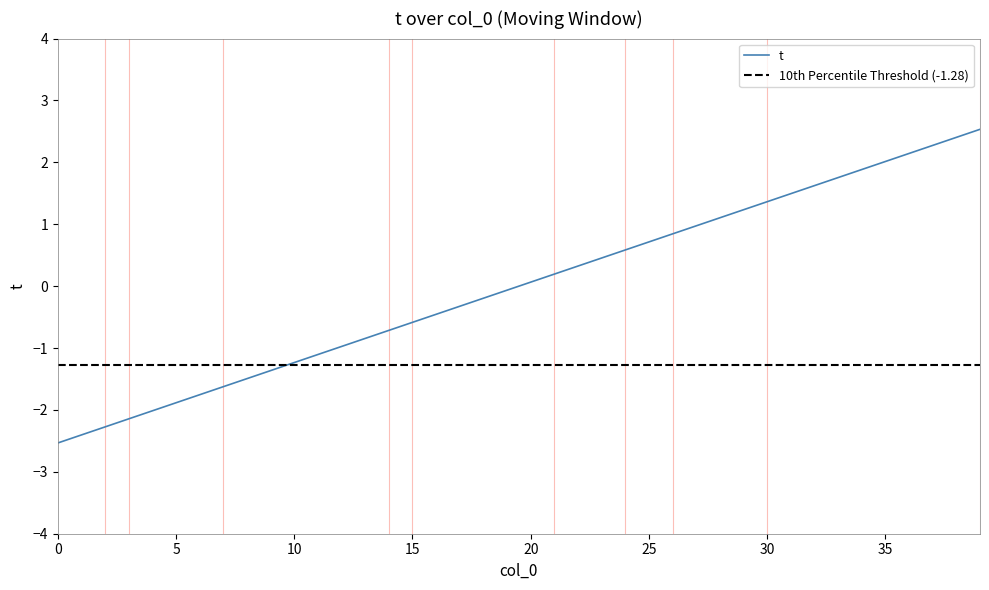

What value does the data have at 33?

1.8